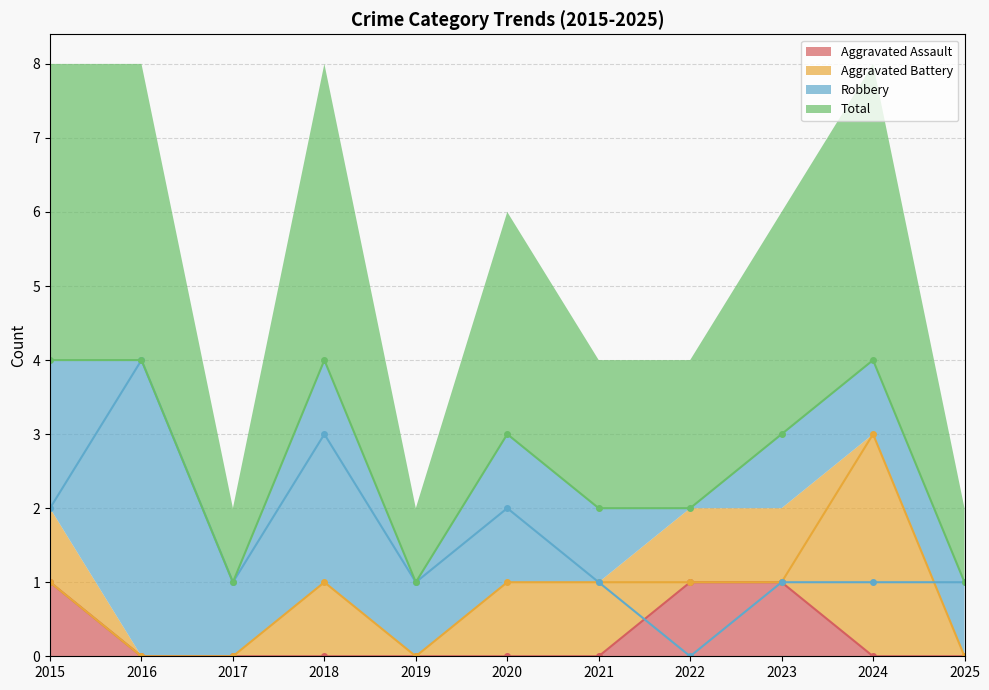

Reading left to right, what are all the values shown in this chart?

Aggravated Assault: 2015=1	2016=0	2017=0	2018=0	2019=0	2020=0	2021=0	2022=1	2023=1	2024=0	2025=0
Aggravated Battery: 2015=1	2016=0	2017=0	2018=1	2019=0	2020=1	2021=1	2022=1	2023=1	2024=3	2025=0
Robbery: 2015=2	2016=4	2017=1	2018=3	2019=1	2020=2	2021=1	2022=0	2023=1	2024=1	2025=1
Total: 2015=4	2016=4	2017=1	2018=4	2019=1	2020=3	2021=2	2022=2	2023=3	2024=4	2025=1